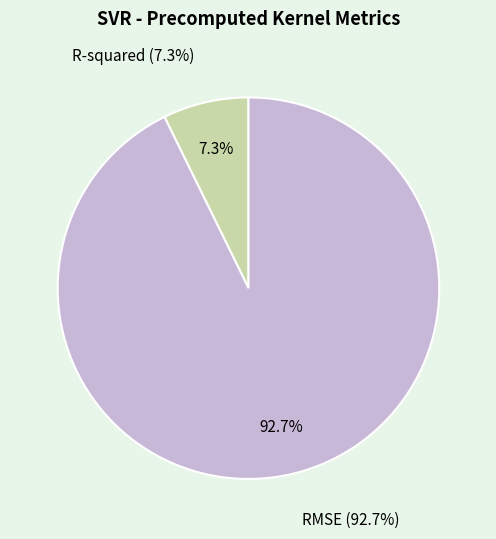

Count the number of slices in the pie.

2